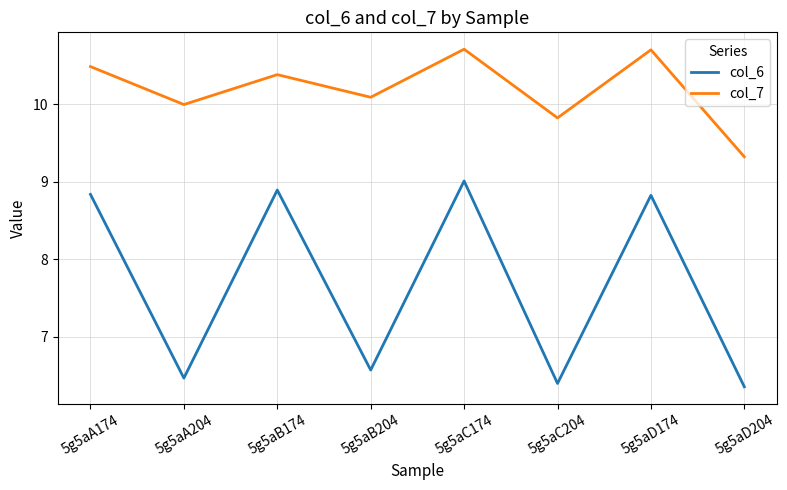

Reading left to right, list all the values displayed in this chart.

col_6: 5g5aA174=8.8	5g5aA204=6.5	5g5aB174=8.9	5g5aB204=6.6	5g5aC174=9.0	5g5aC204=6.4	5g5aD174=8.8	5g5aD204=6.4
col_7: 5g5aA174=10.5	5g5aA204=10.0	5g5aB174=10.4	5g5aB204=10.1	5g5aC174=10.7	5g5aC204=9.8	5g5aD174=10.7	5g5aD204=9.3